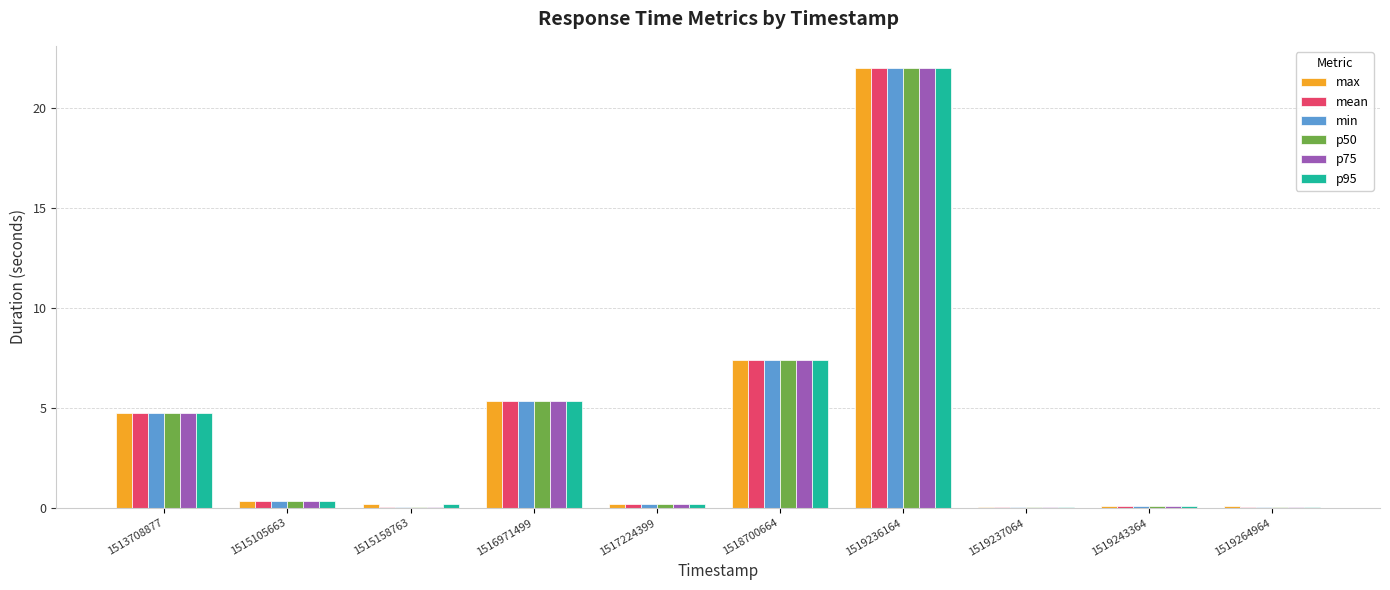

At which category is the sum across all series the highest?

1519236164